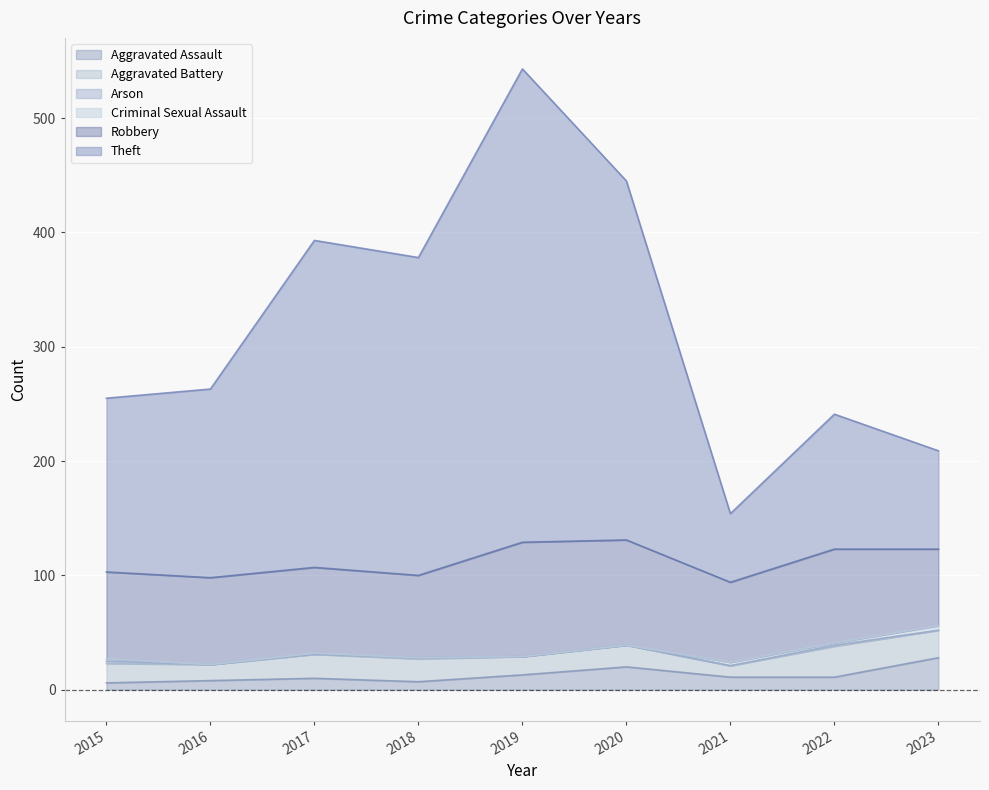

What value does the Robbery series have at 2023, to the nearest 5?

65